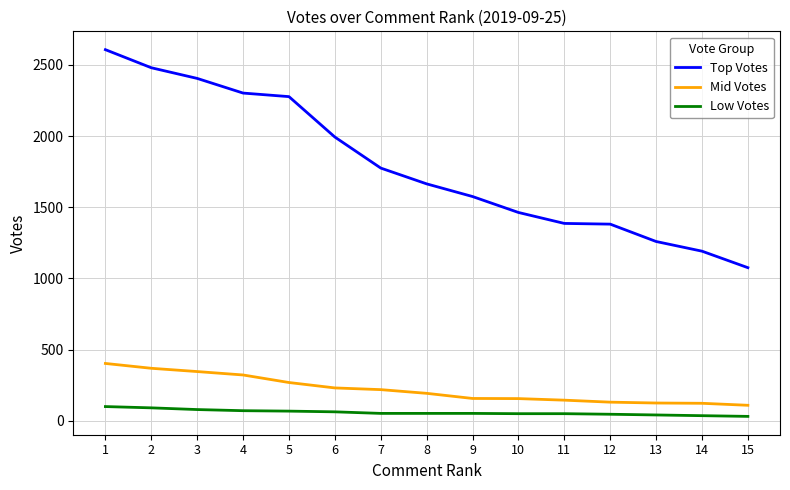

List the series in order of their peak value, lowest first.

Low Votes, Mid Votes, Top Votes